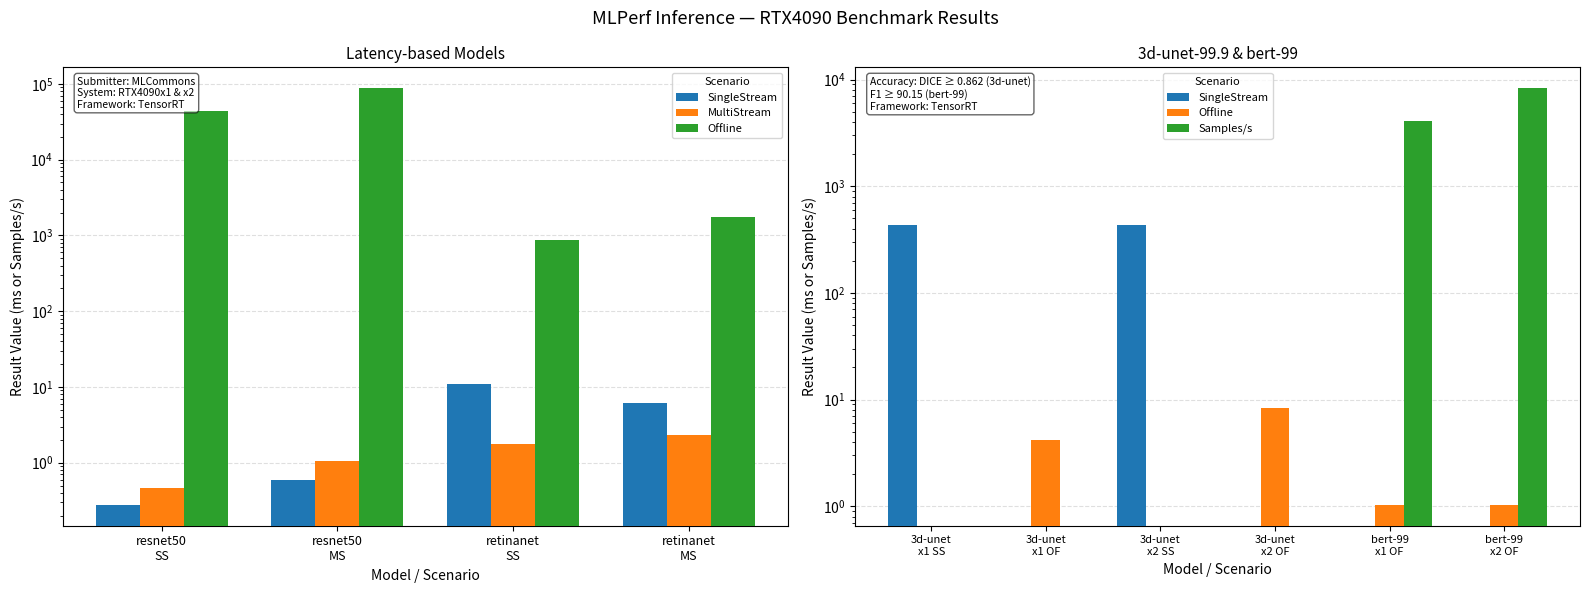

Between retinanet
SS and retinanet
MS, which series saw the biggest shift?

Offline